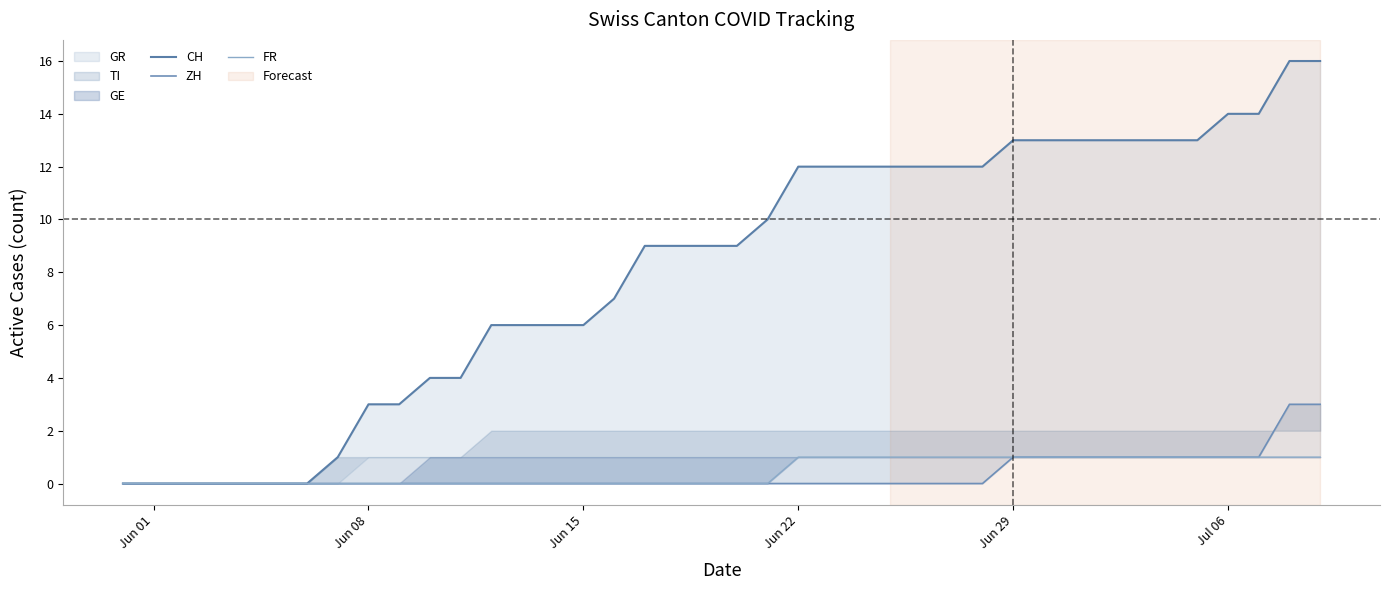

Is the value of CH at 32 greater than the value of ZH at 6?

Yes